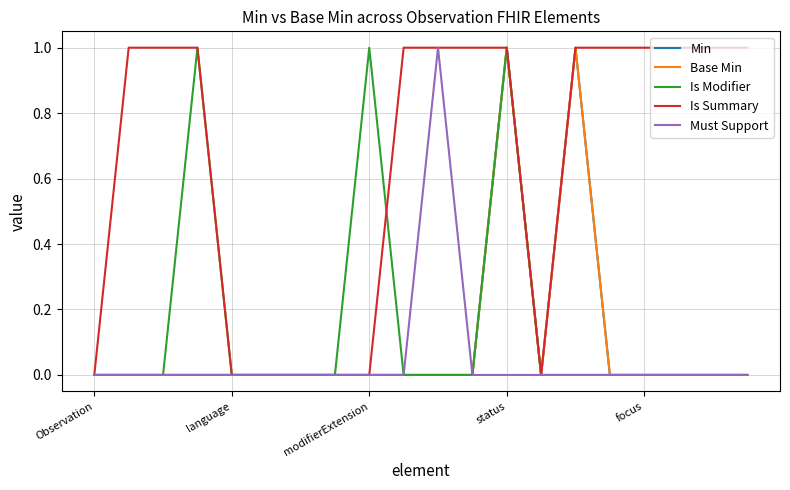

Does the chart have visible grid lines?

Yes